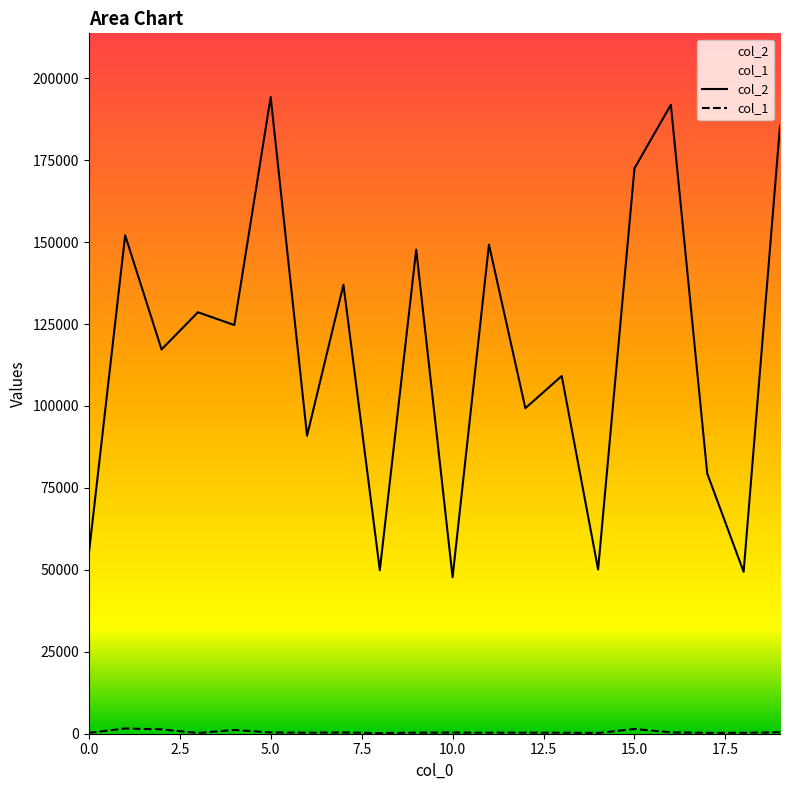

Which has a higher value, 15 or 1?

15